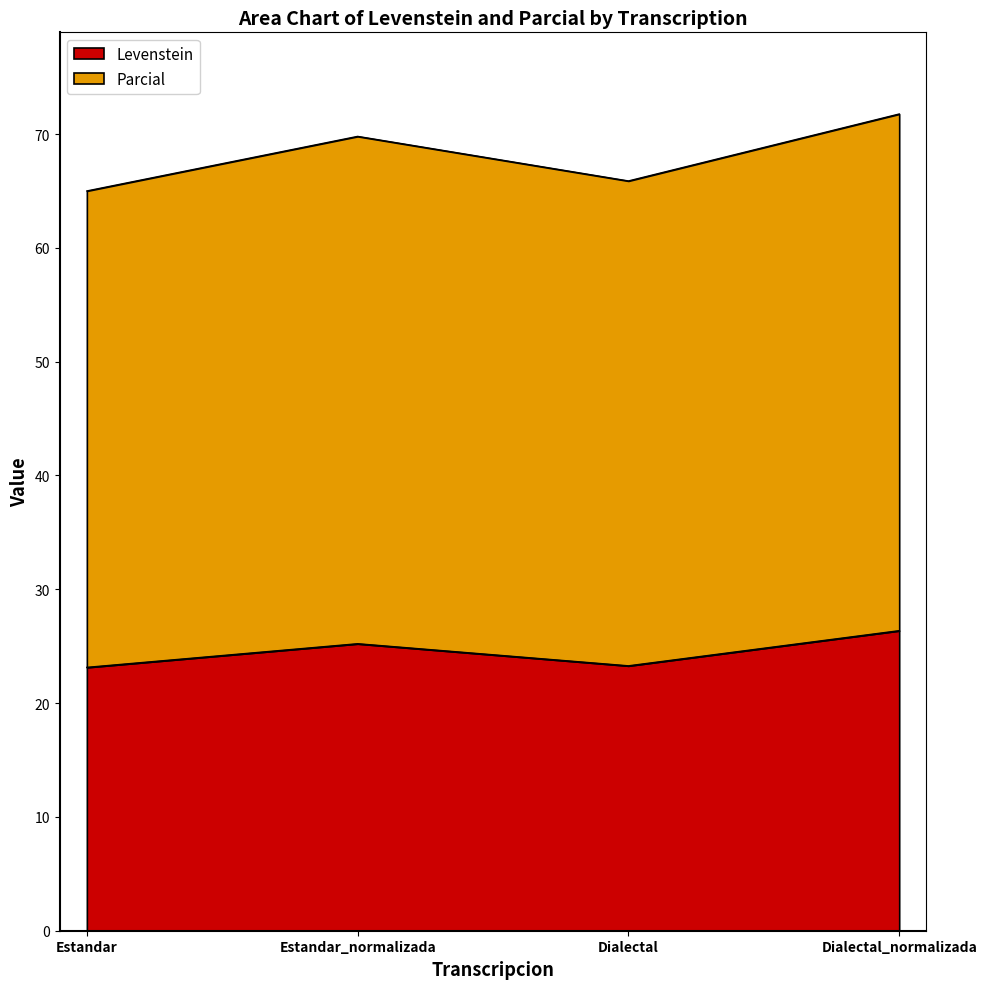

True or false: Parcial has more than 0 interior local peaks.

True